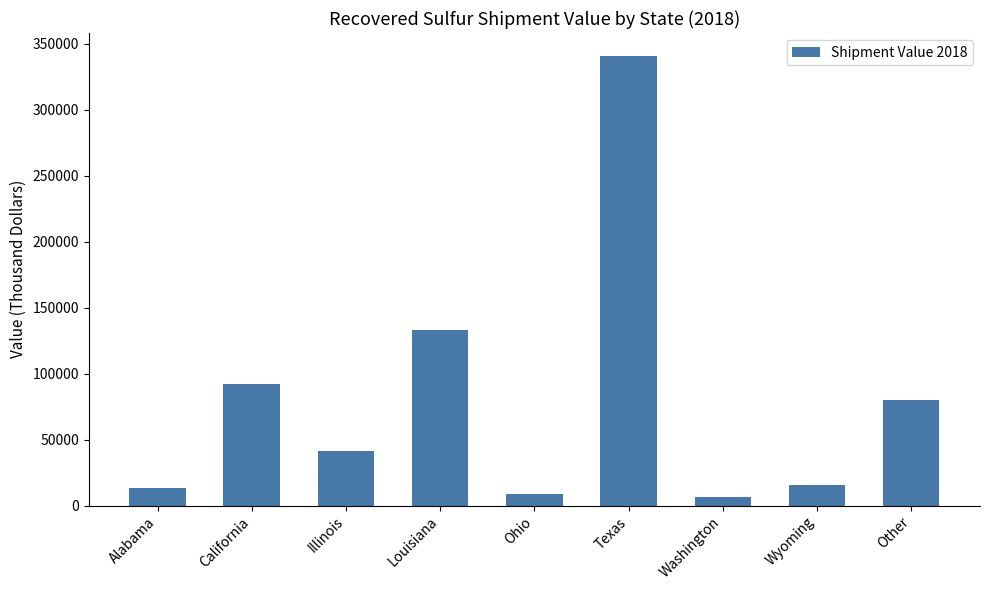

What is the average value?

81409